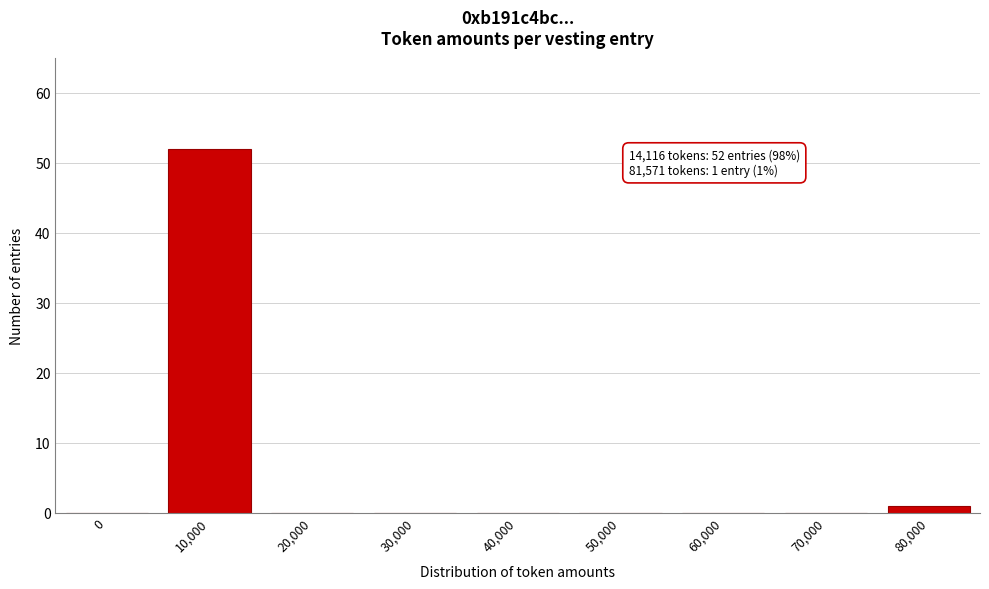

Reading left to right, what are all the values shown in this chart?

0=0	10,000=52	20,000=0	30,000=0	40,000=0	50,000=0	60,000=0	70,000=0	80,000=1